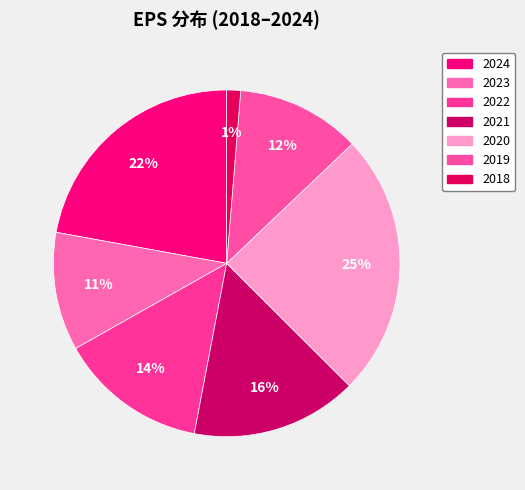

Count the number of slices in the pie.

7